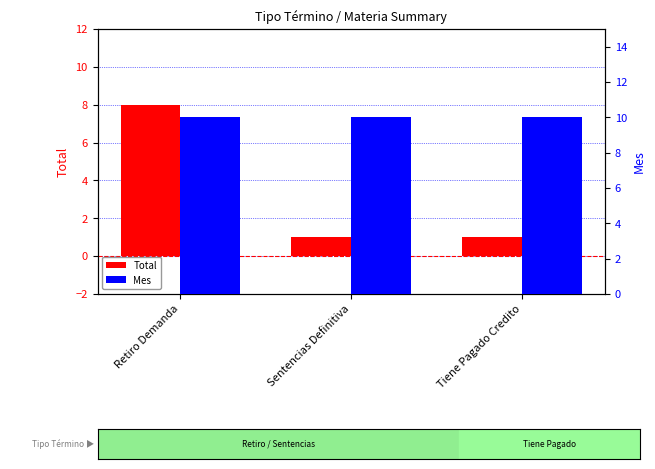

At how many categories does at least one series exceed 3?

3